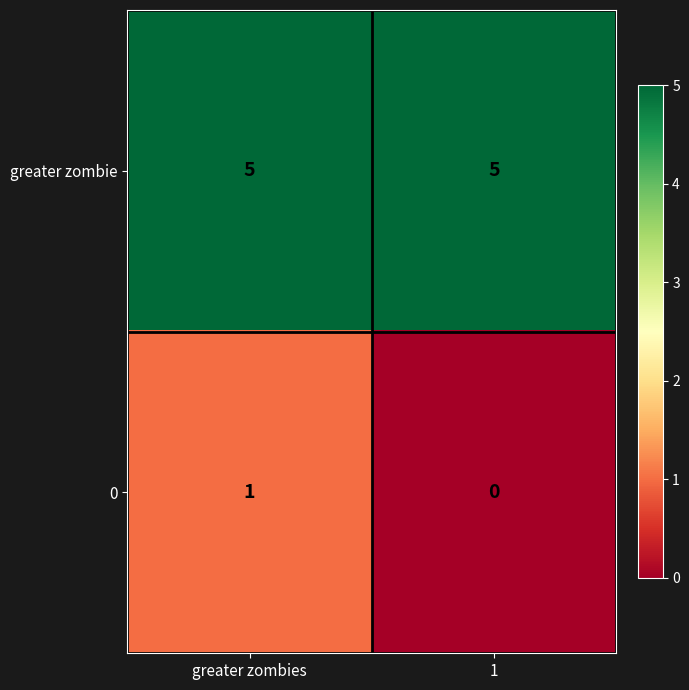

What is the sum of the greater zombie values at greater zombies and 1?

10